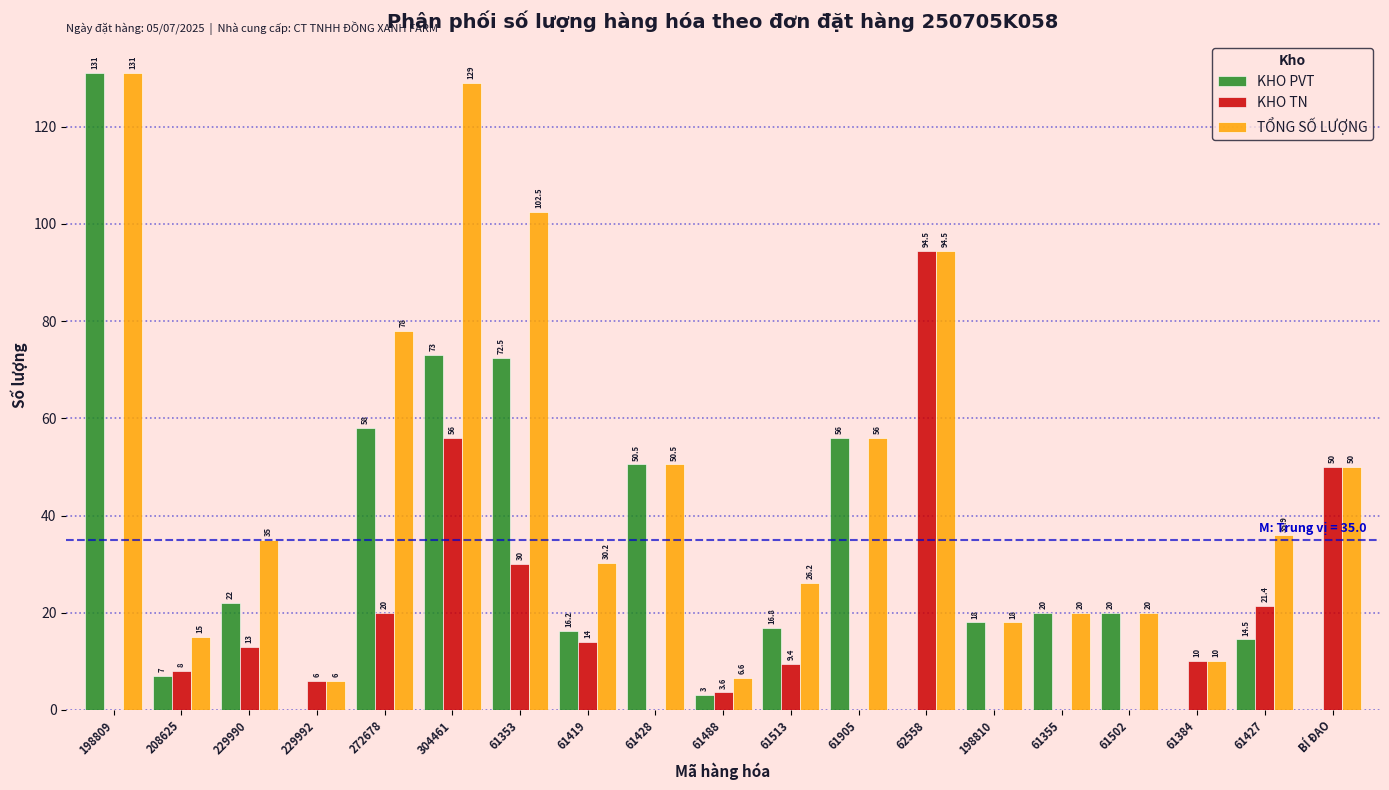

Reading left to right, extract all data points from this chart.

KHO PVT: 198809=131.0	208625=7.0	229990=22.0	229992=0.0	272678=58.0	304461=73.0	61353=72.5	61419=16.2	61428=50.5	61488=3.0	61513=16.8	61905=56.0	62558=0.0	198810=18.0	61355=20.0	61502=20.0	61384=0.0	61427=14.5	BÍ ĐAO=0.0
KHO TN: 198809=0.0	208625=8.0	229990=13.0	229992=6.0	272678=20.0	304461=56.0	61353=30.0	61419=14.0	61428=0.0	61488=3.6	61513=9.4	61905=0.0	62558=94.5	198810=0.0	61355=0.0	61502=0.0	61384=10.0	61427=21.4	BÍ ĐAO=50.0
TỔNG SỐ LƯỢNG: 198809=131.0	208625=15.0	229990=35.0	229992=6.0	272678=78.0	304461=129.0	61353=102.5	61419=30.2	61428=50.5	61488=6.6	61513=26.2	61905=56.0	62558=94.5	198810=18.0	61355=20.0	61502=20.0	61384=10.0	61427=35.9	BÍ ĐAO=50.0